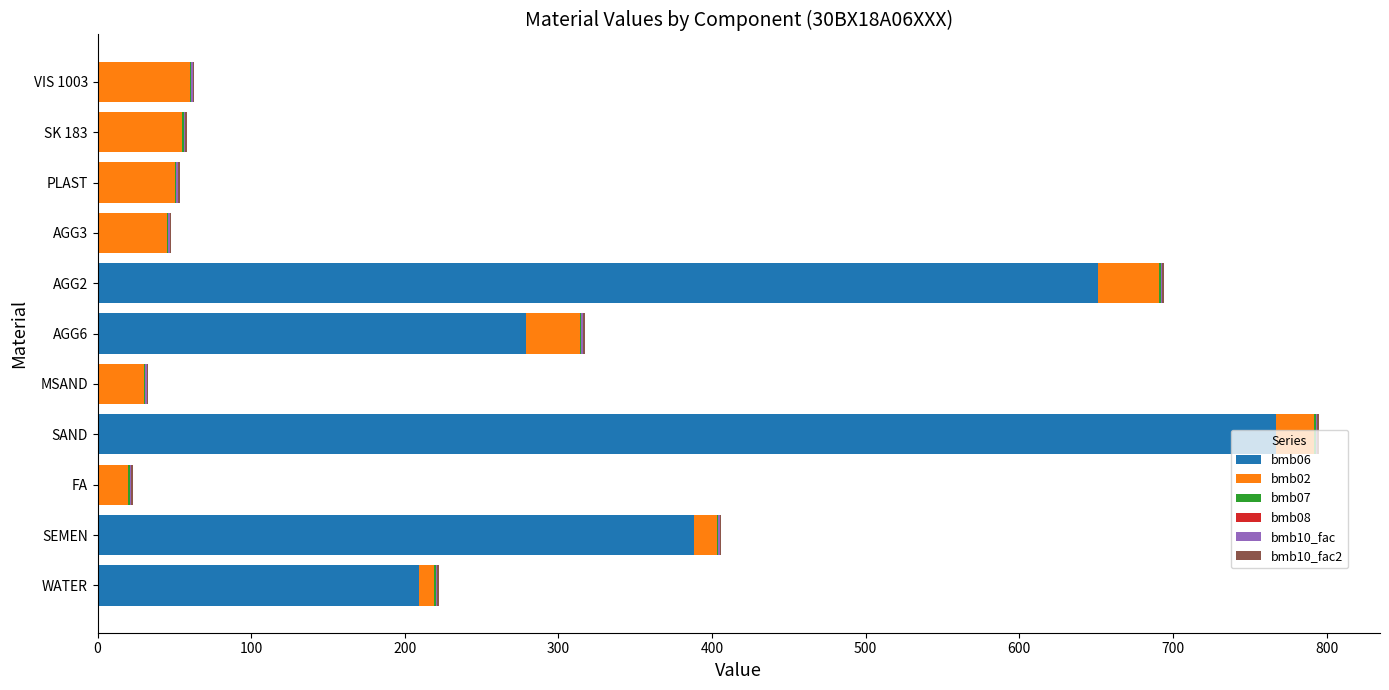

Which category has the highest value in the bmb06 series?

SAND